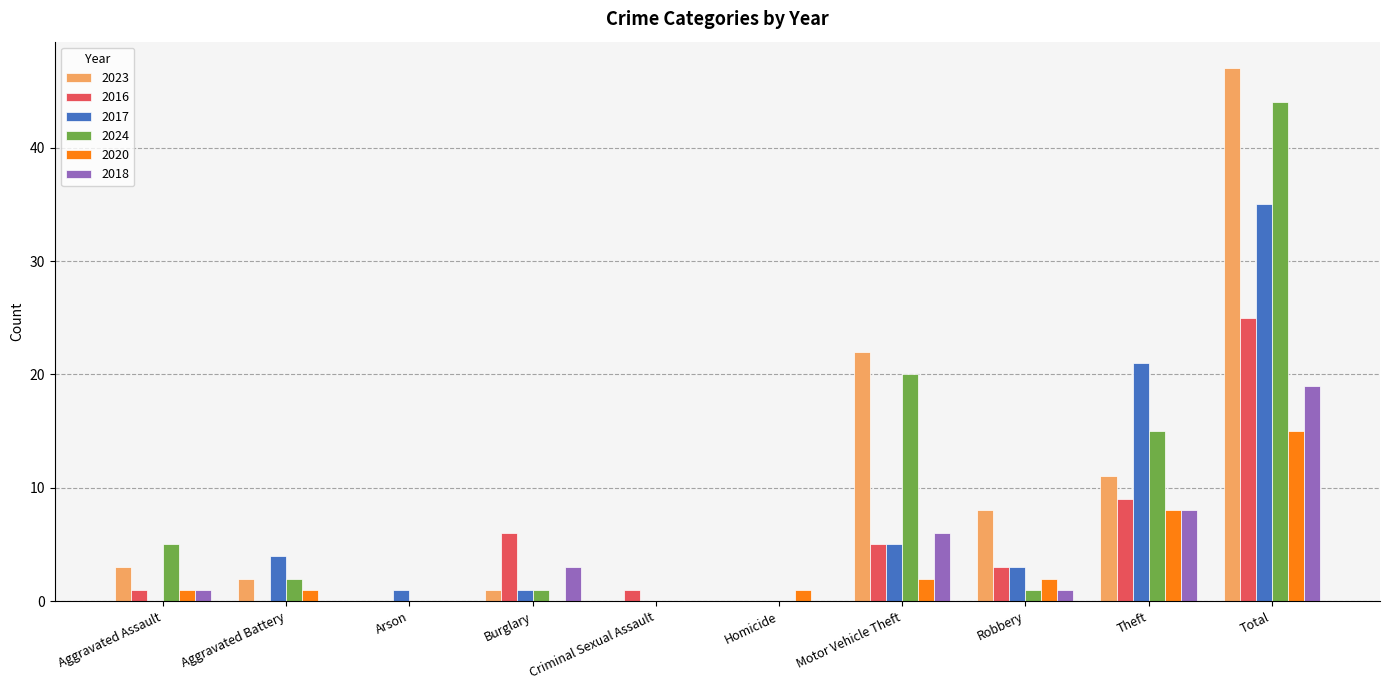

What is the sum of all 2020 values?

30